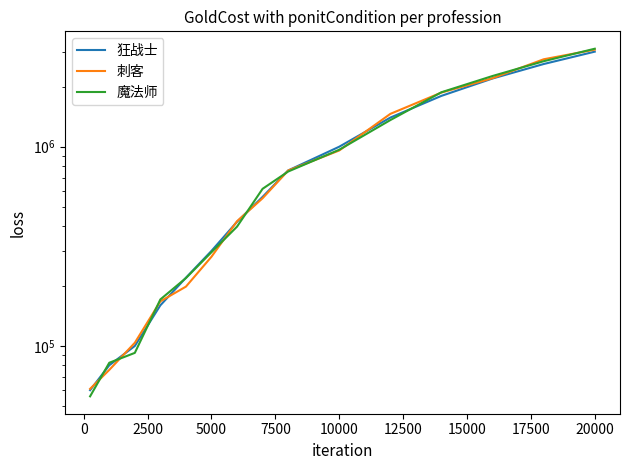

How many values in the 狂战士 series exceed 560000?

7